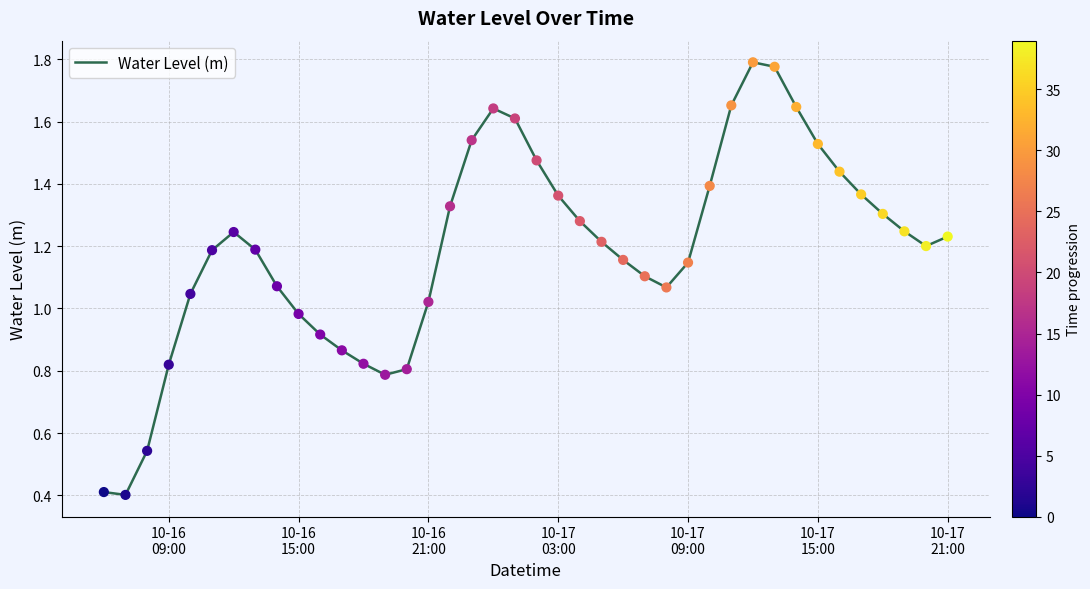

What is the smallest value displayed?

0.4